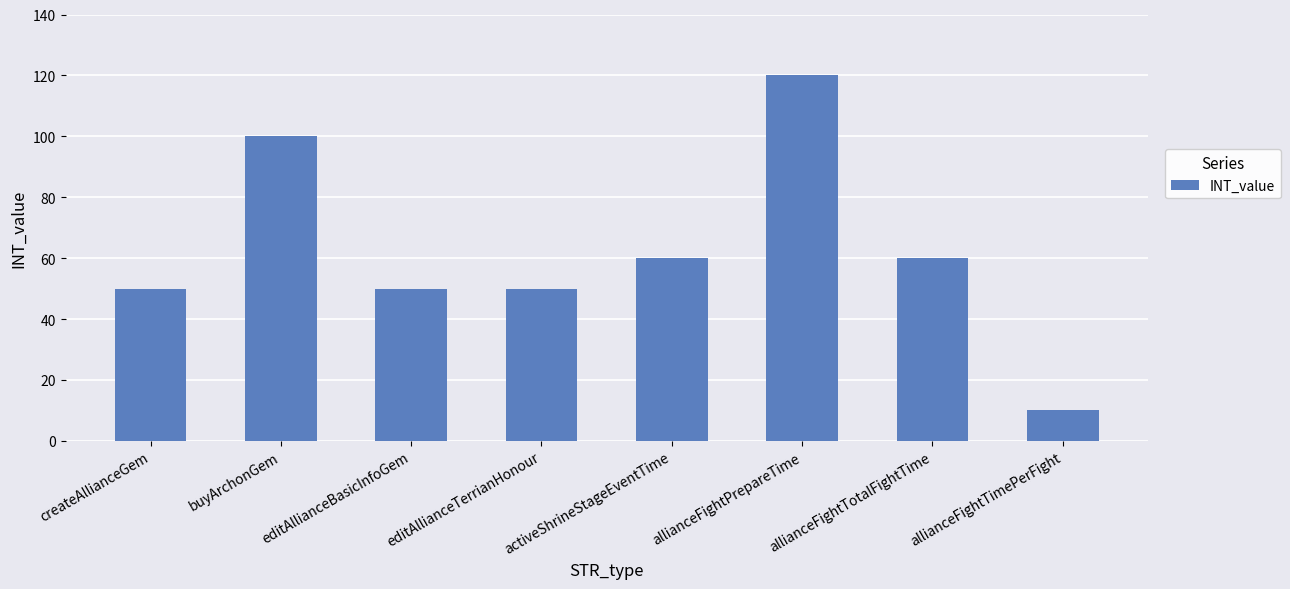

What is the label of the 8th bar from the left?

allianceFightTimePerFight